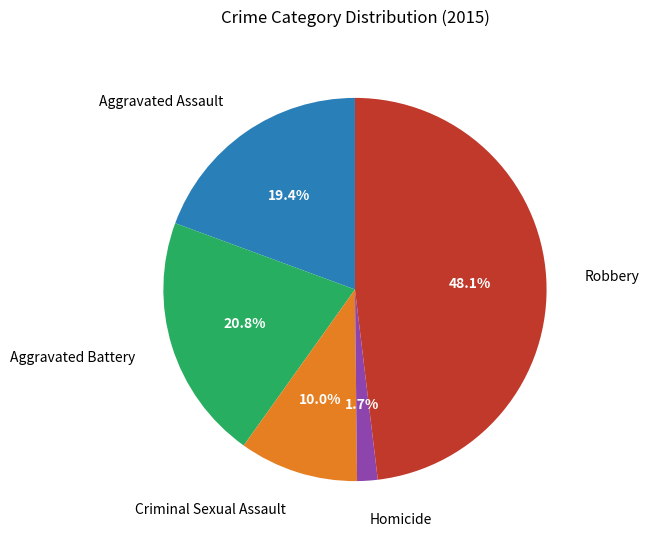

How many segments does this pie chart have?

5